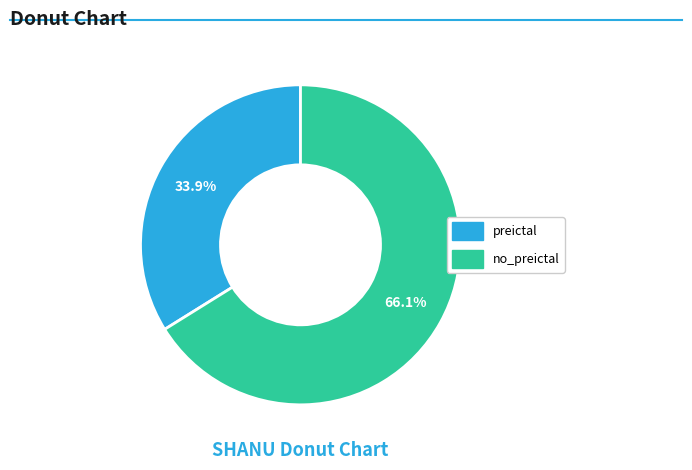

To the nearest percent, what is the average slice percentage?

50%